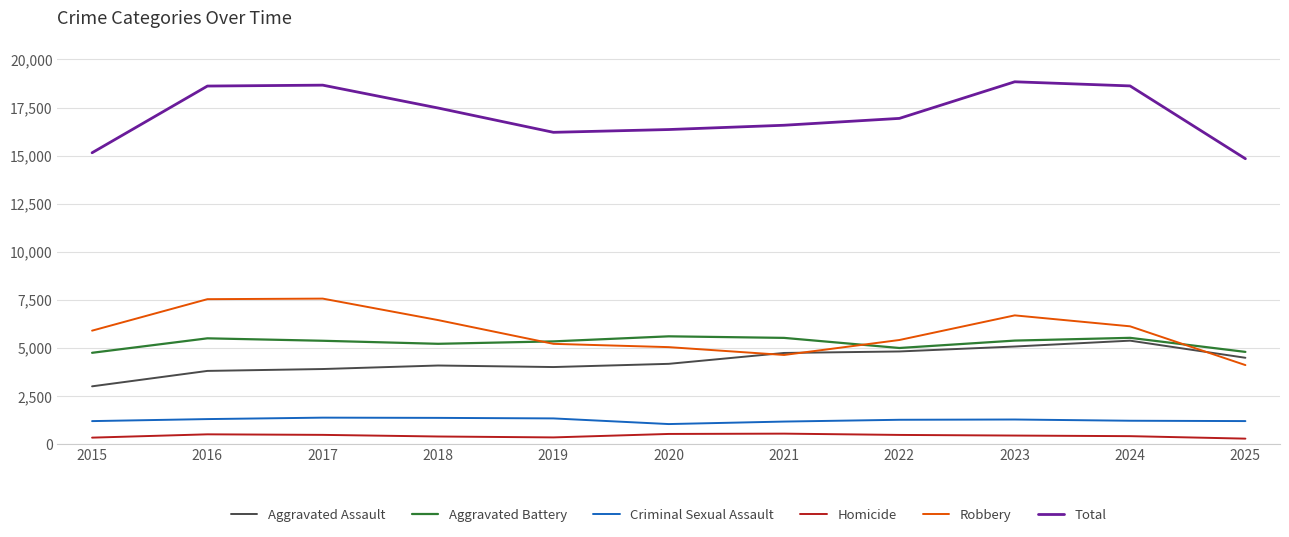

True or false: Total and Aggravated Assault cross at least once.

False